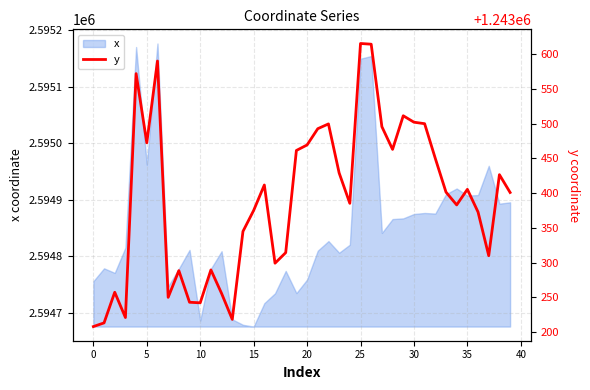

What is the ratio of the value at 14 to the value at 27?

1.0